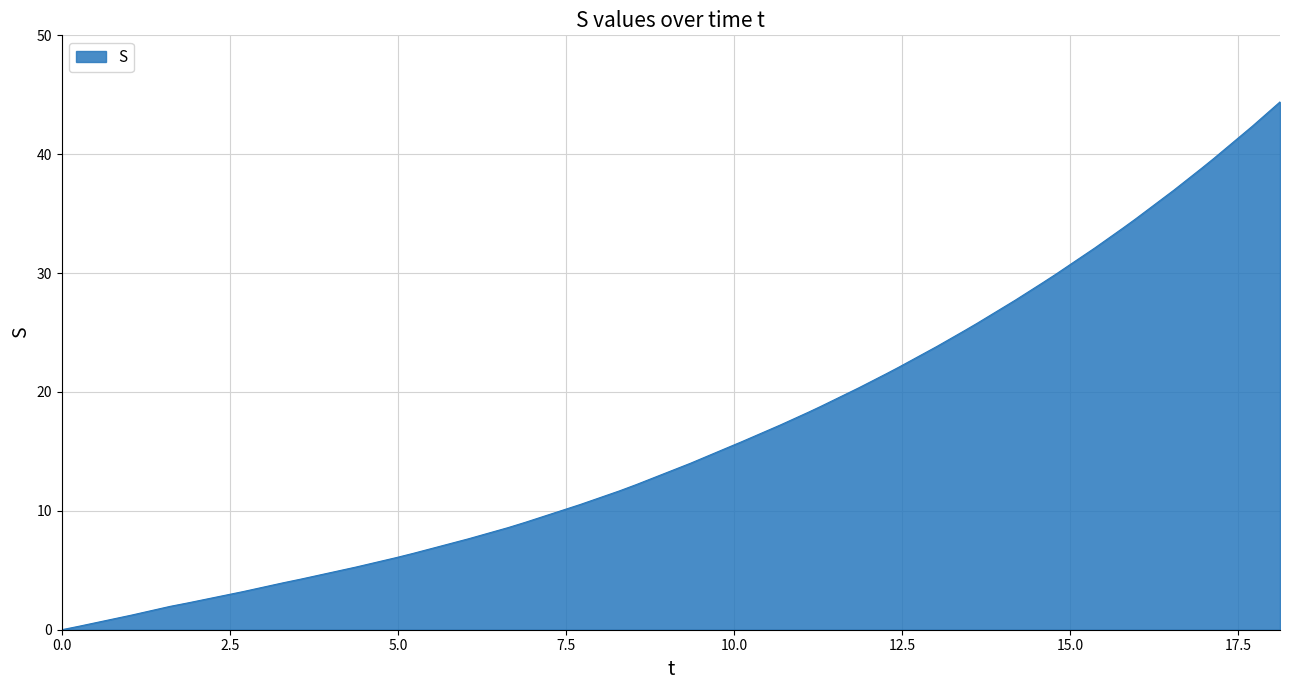

How many values are above zero?

39